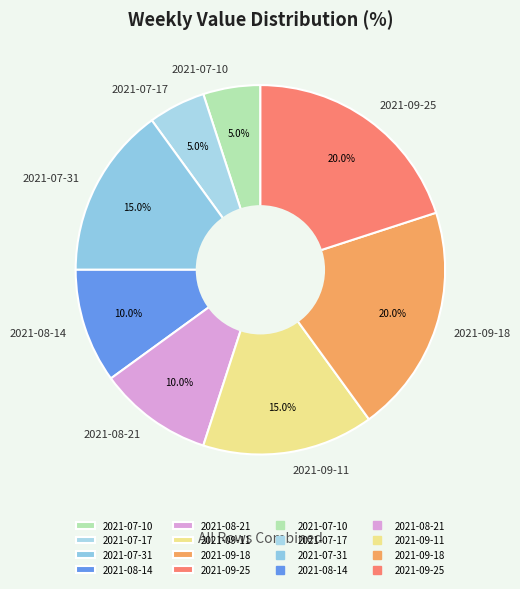

To the nearest percent, what is the difference between the largest and smallest slice percentages?

15%